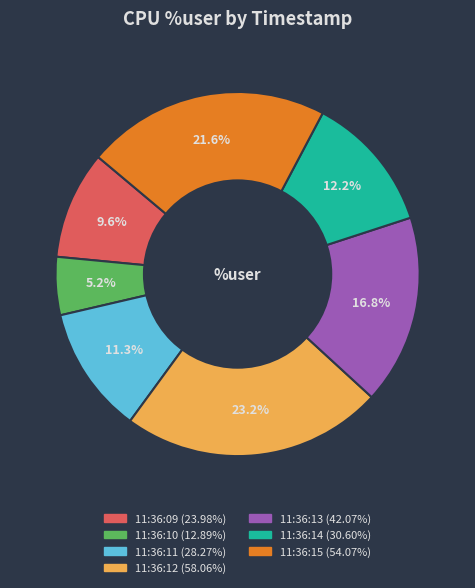

Is 11:36:14 the majority of the pie?

No